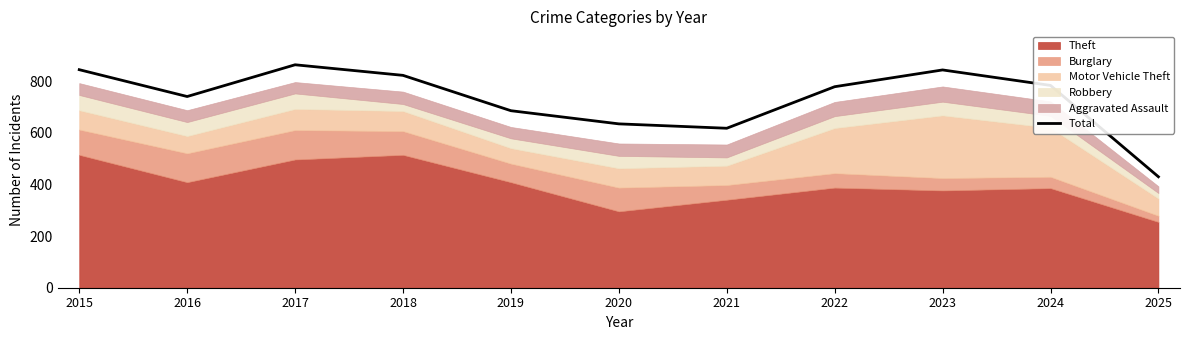

Is it true that the value at 2023 is 844?

True